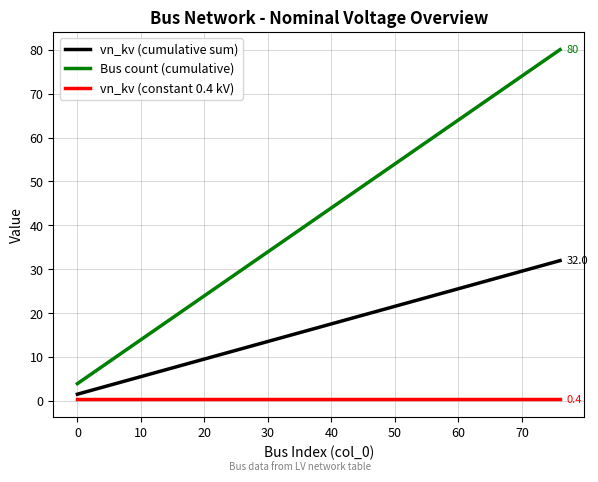

List the series in order of their peak value, lowest first.

vn_kv (constant 0.4 kV), vn_kv (cumulative sum), Bus count (cumulative)